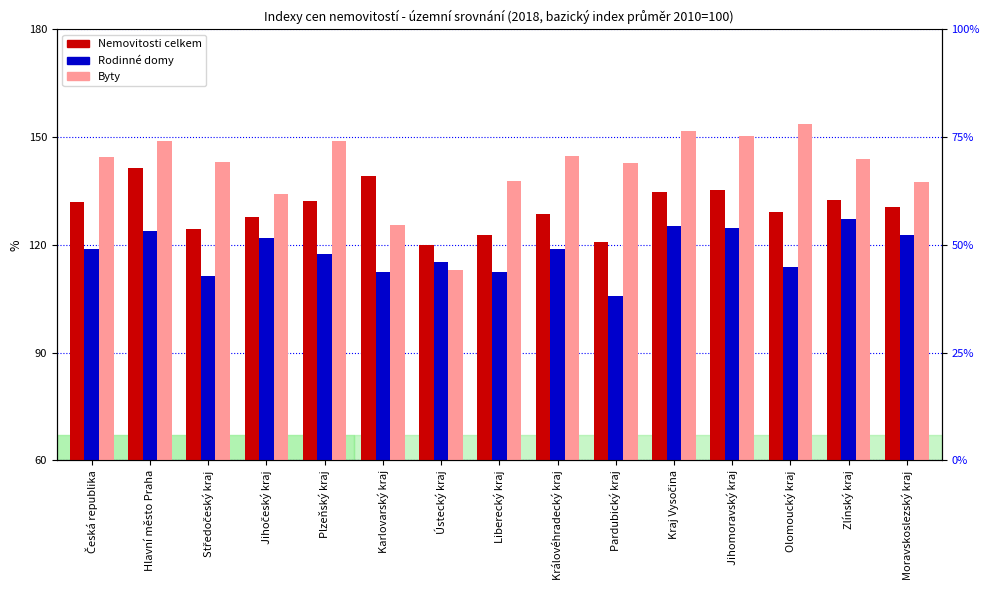

What are all the series names shown in the legend?

Nemovitosti celkem, Rodinné domy, Byty